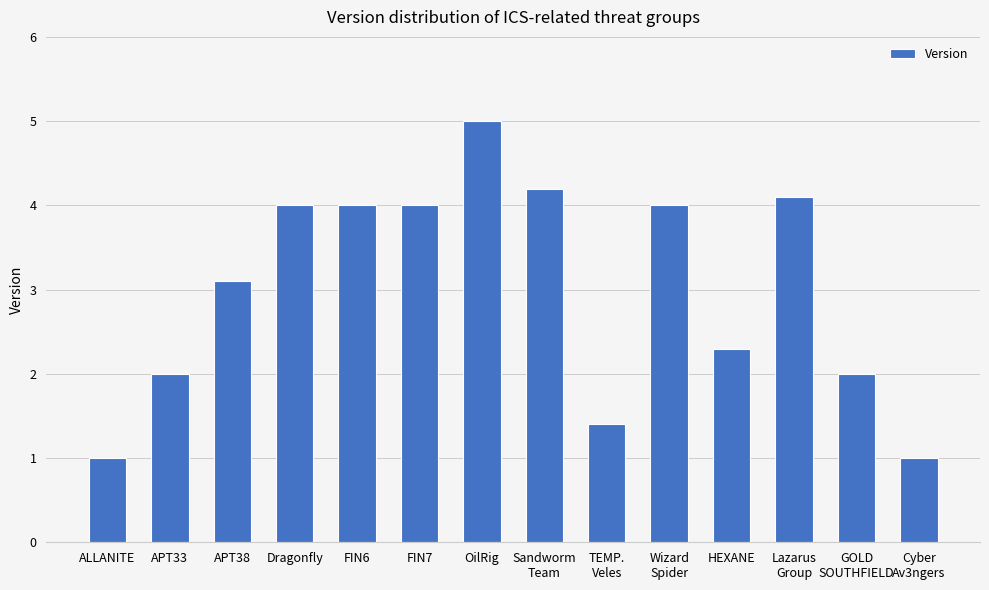

Between Sandworm
Team and GOLD
SOUTHFIELD, which is larger?

Sandworm
Team